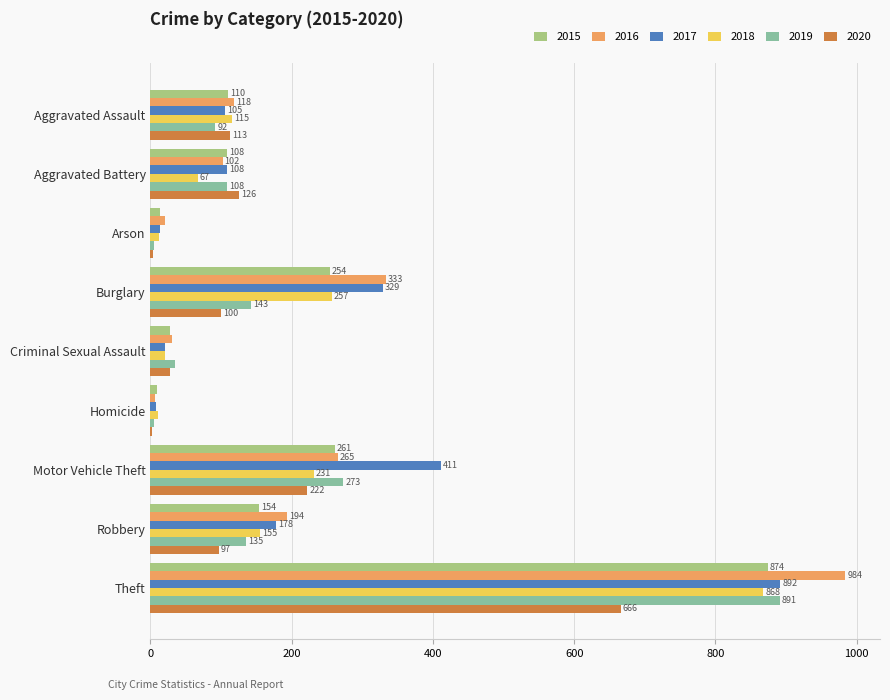

What is the approximate value of 2017 at Robbery, to the nearest 100?

200